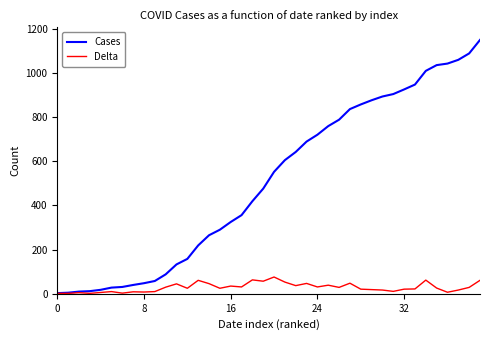

What is the greatest value displayed?

1149